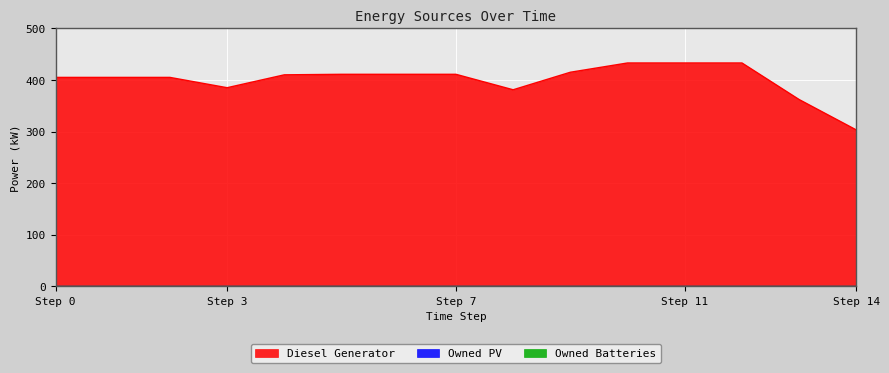

How many lines are shown in the chart?

3